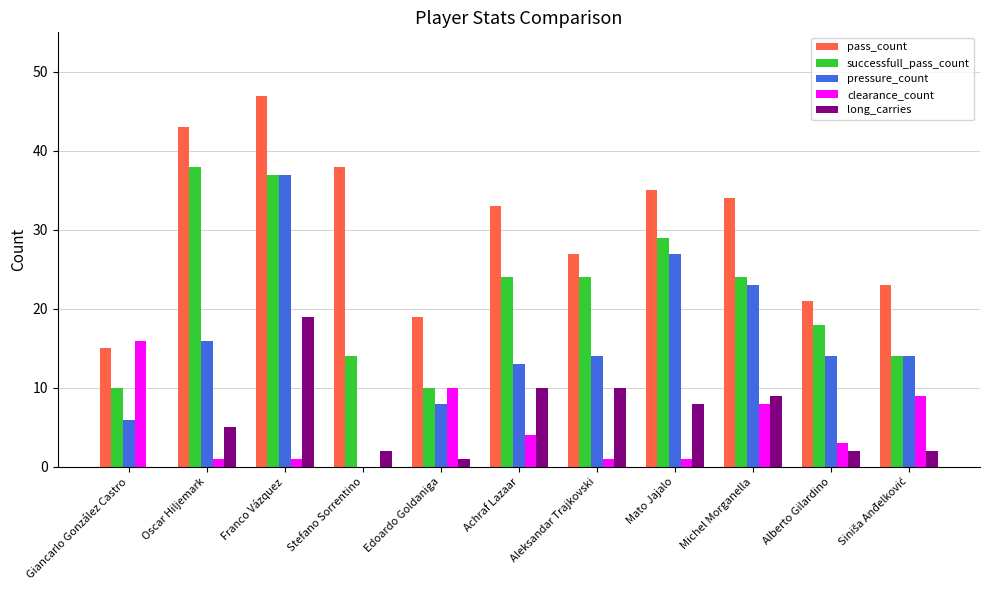

What are all the series names shown in the legend?

pass_count, successfull_pass_count, pressure_count, clearance_count, long_carries